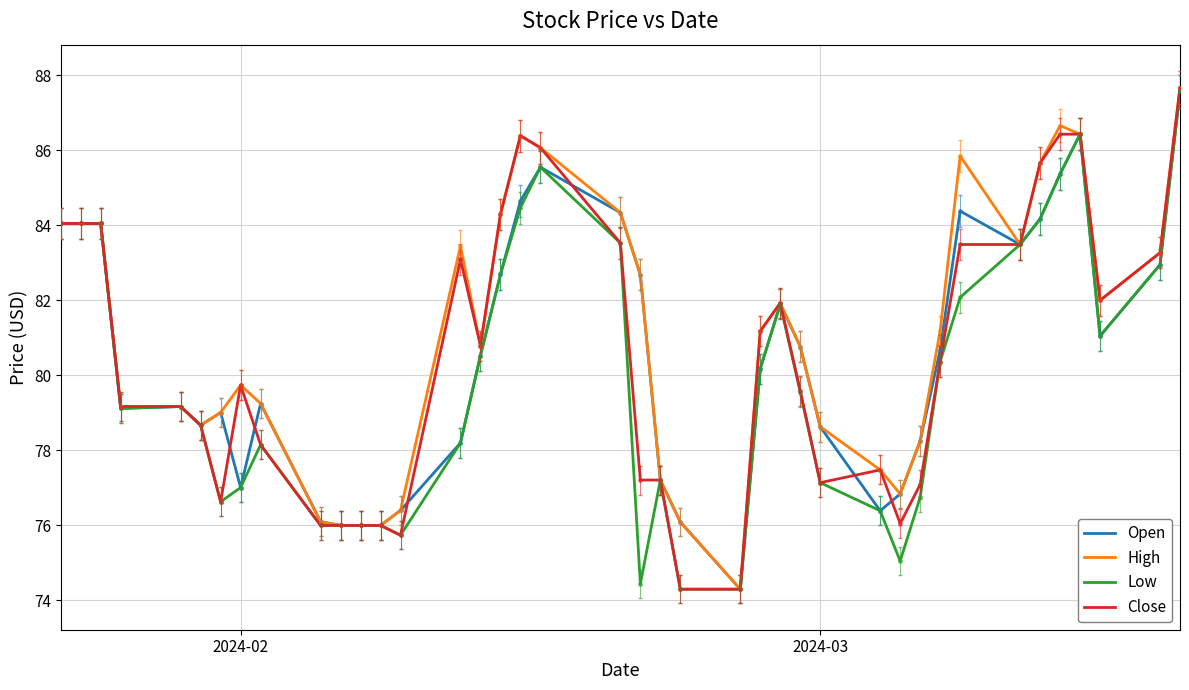

What are all the series names shown in the legend?

Open, High, Low, Close